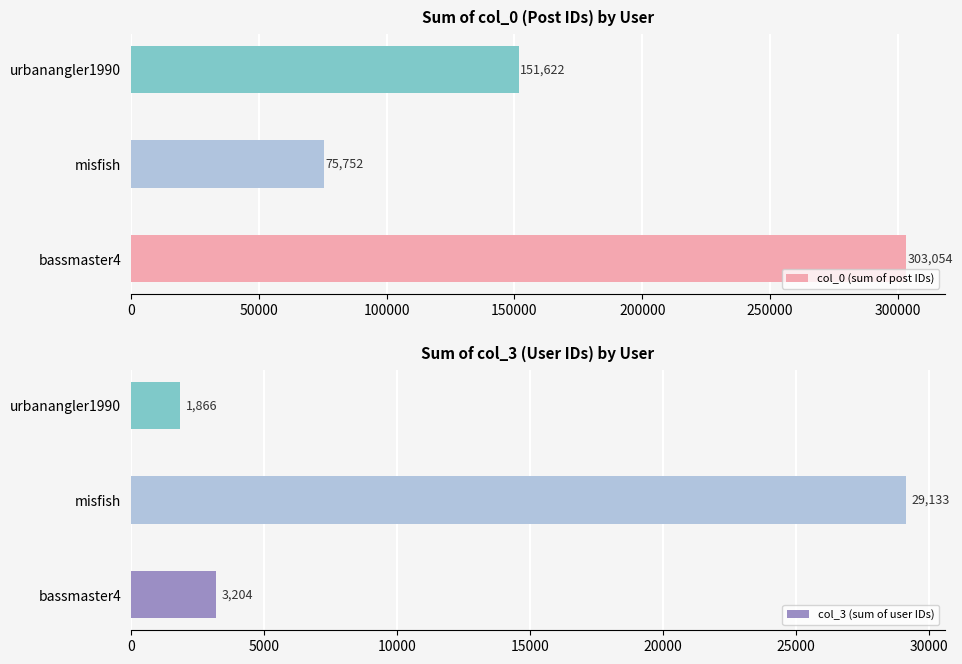

What is the highest value of the col_3 (sum of user IDs) series?

29133